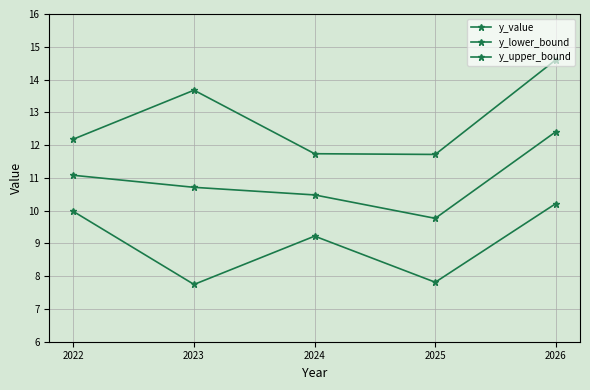

How many lines are shown in the chart?

3